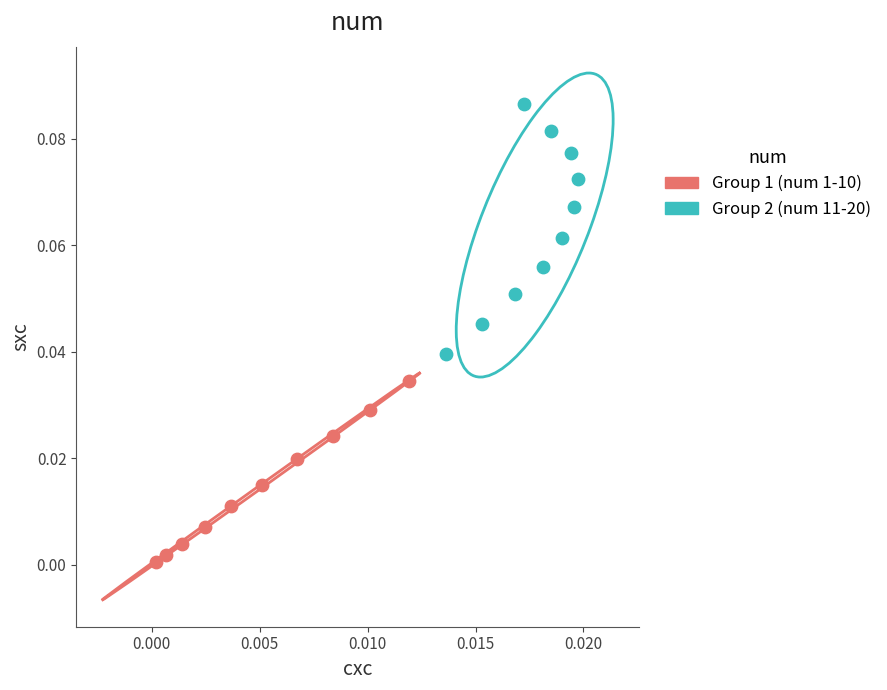

Which series contains the highest Y value?

Group 2 (num 11-20)